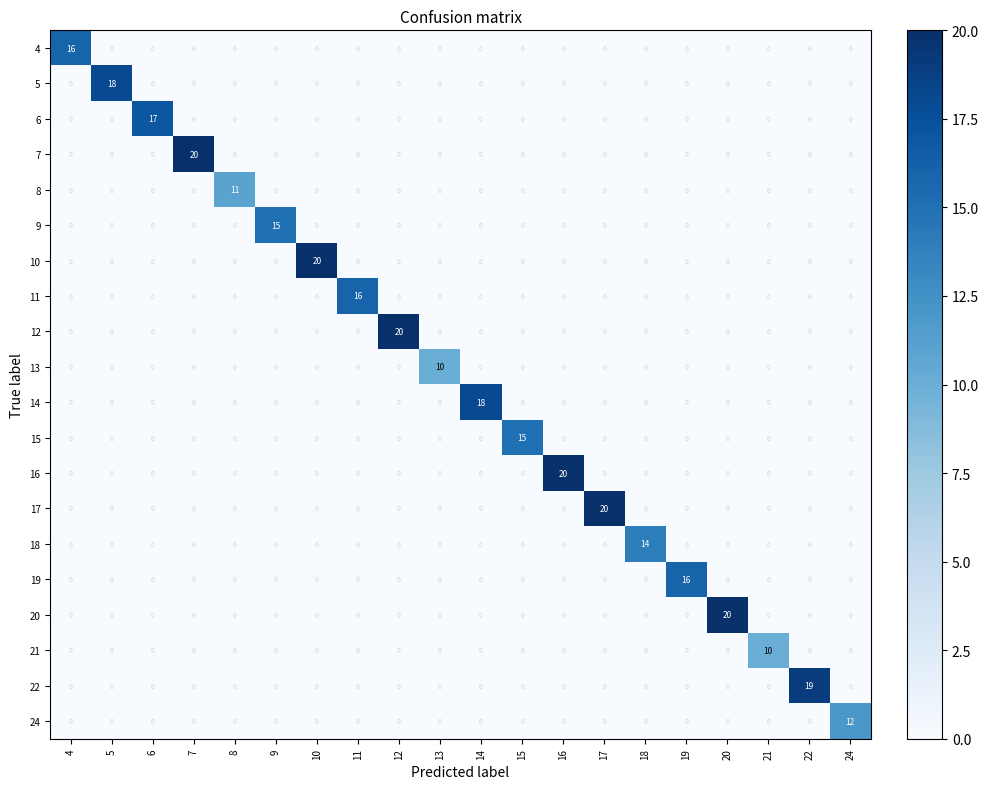

What is the spread (max minus min) of values at 8?

11